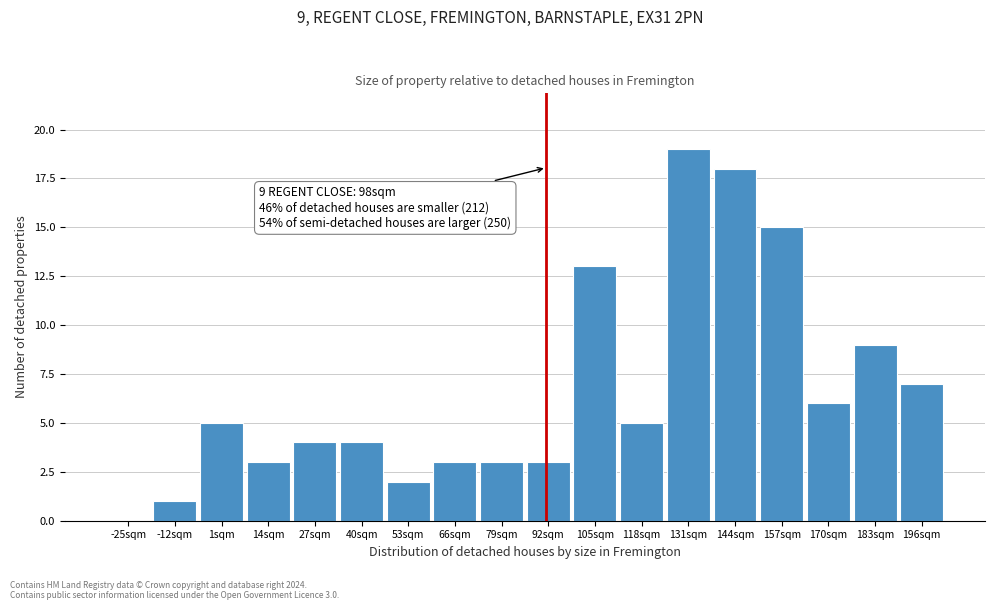

Reading right to left, extract all data points from this chart.

196sqm=7	183sqm=9	170sqm=6	157sqm=15	144sqm=18	131sqm=19	118sqm=5	105sqm=13	92sqm=3	79sqm=3	66sqm=3	53sqm=2	40sqm=4	27sqm=4	14sqm=3	1sqm=5	-12sqm=1	-25sqm=0